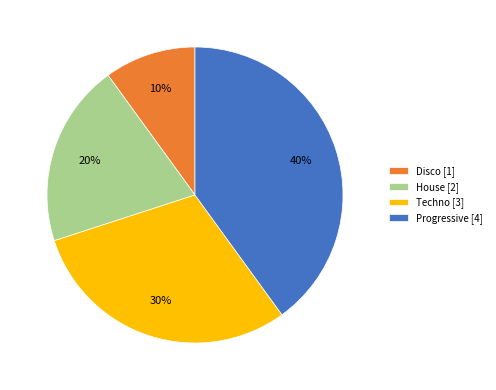

Combined, do Disco [1] and House [2] account for over 50%?

No